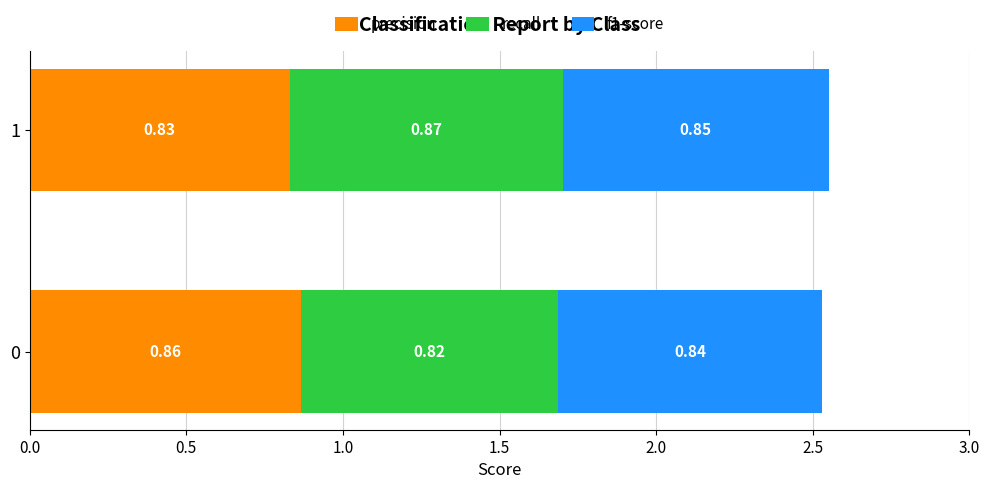

Count the number of categories in the chart.

2